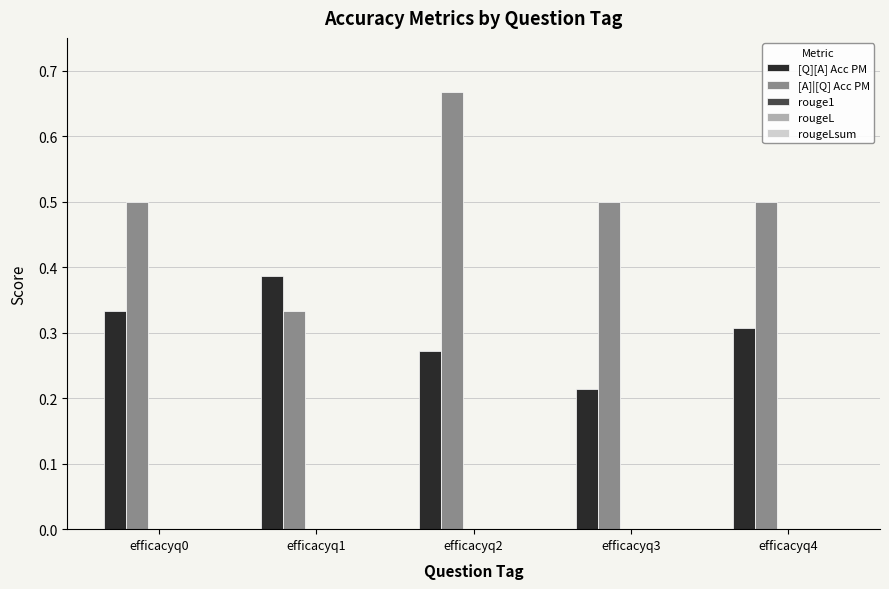

The [A]|[Q] Acc PM series shows 0.7 at efficacyq4. True or false?

False